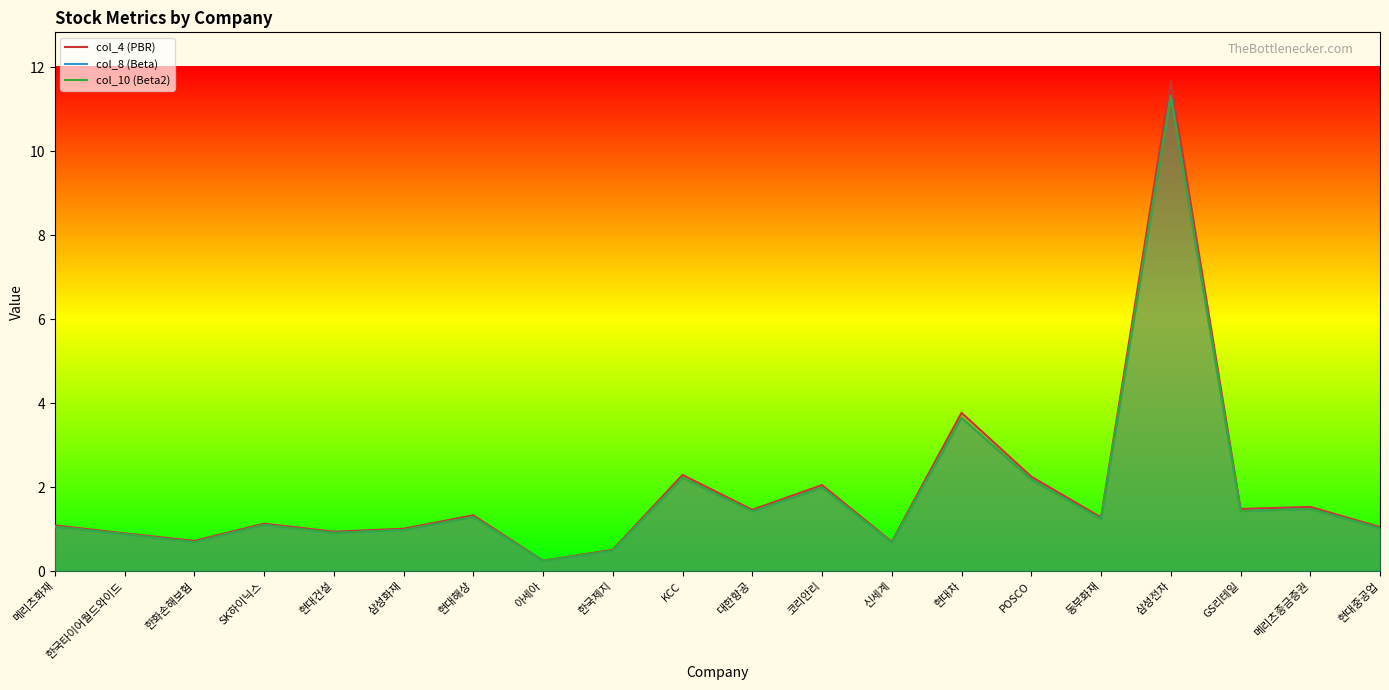

What is the difference between the col_10 (Beta2) values at 메리츠화재 and 한국타이어월드와이드?

0.2